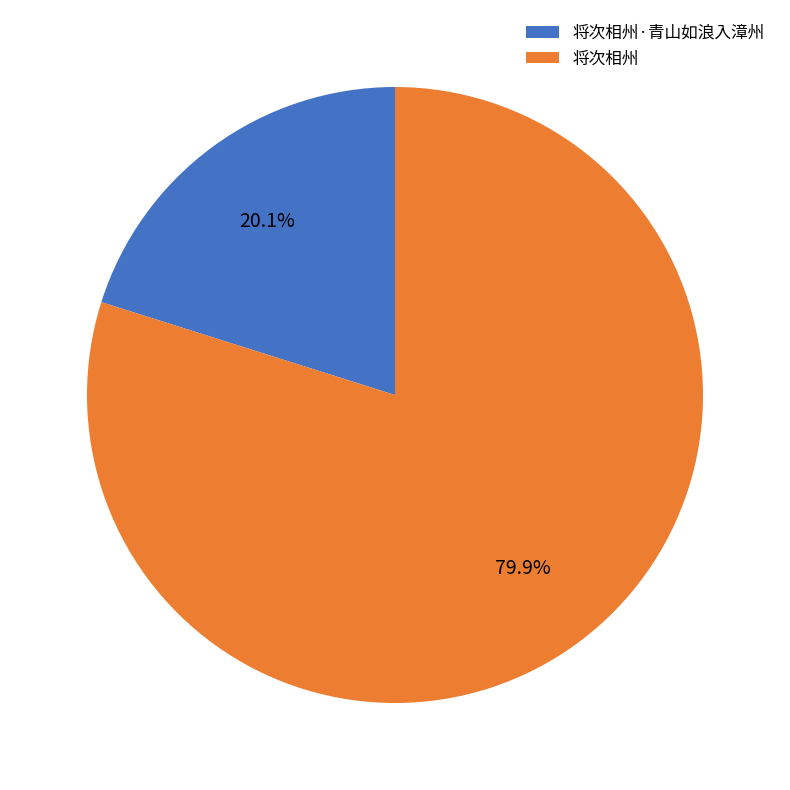

Does any single category account for the majority?

Yes